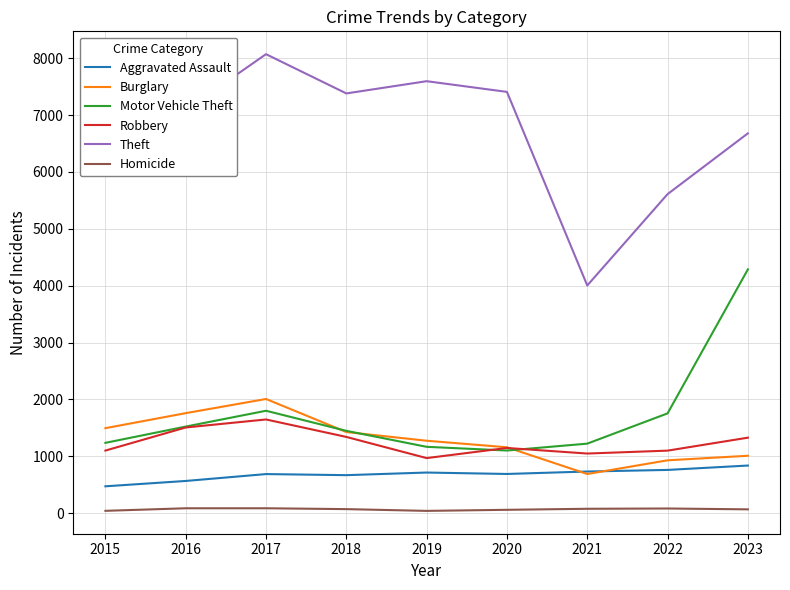

At which label does Burglary first exceed 1275?

2015